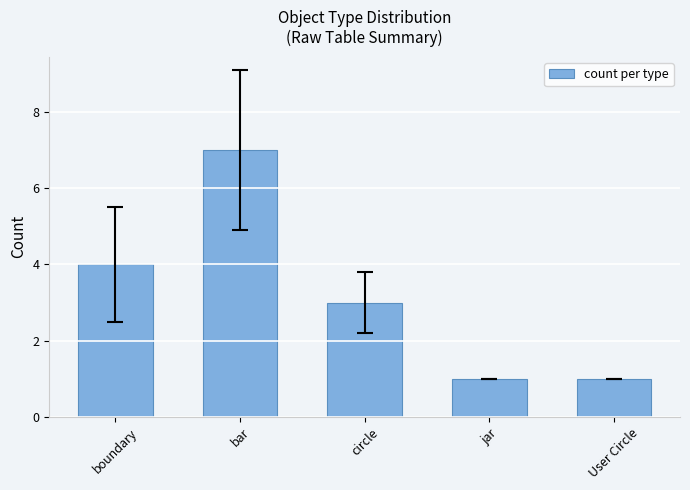

What is the label of the 1st bar from the left?

boundary